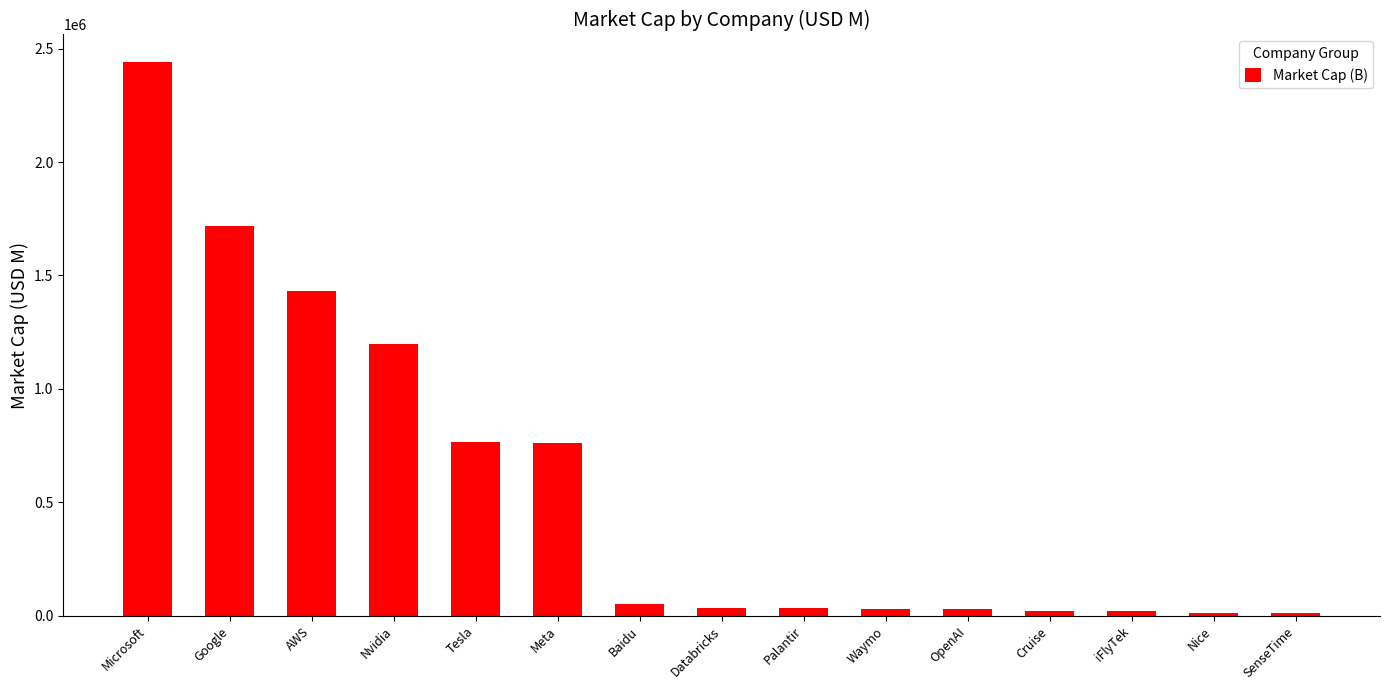

How many bars are there in total?

15